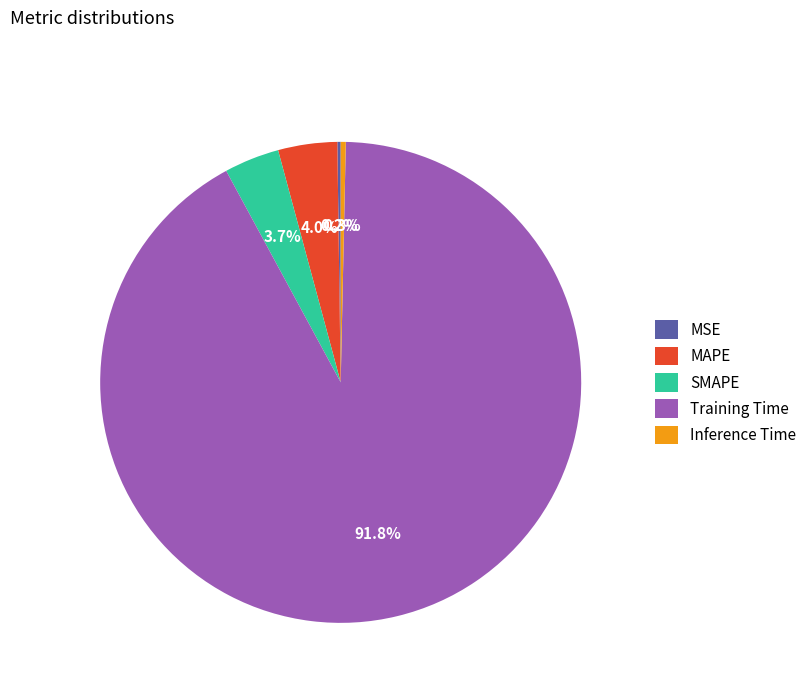

Is it true that MAPE is 4% of the pie?

True